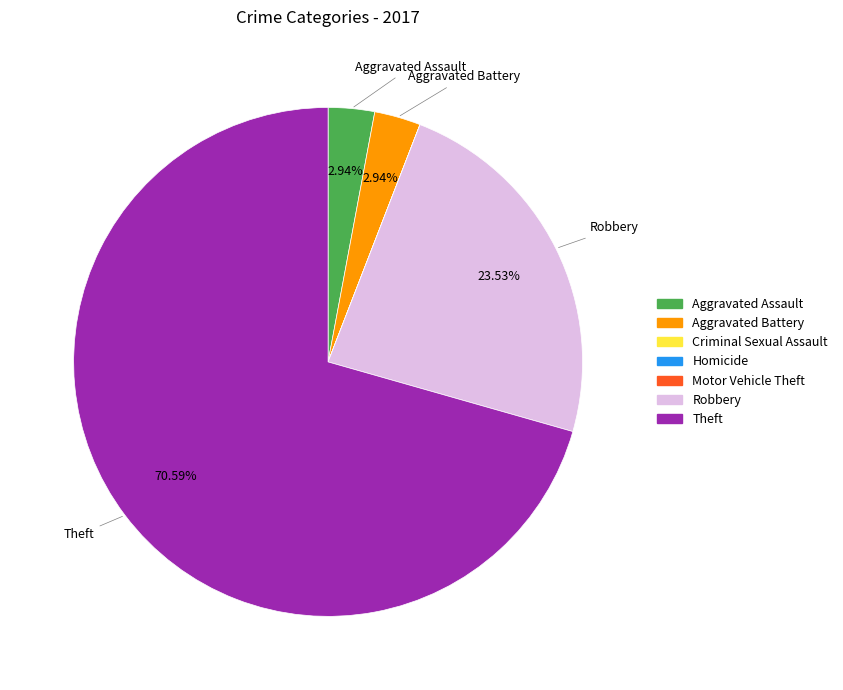

Is there any slice that represents more than half of the pie?

Yes